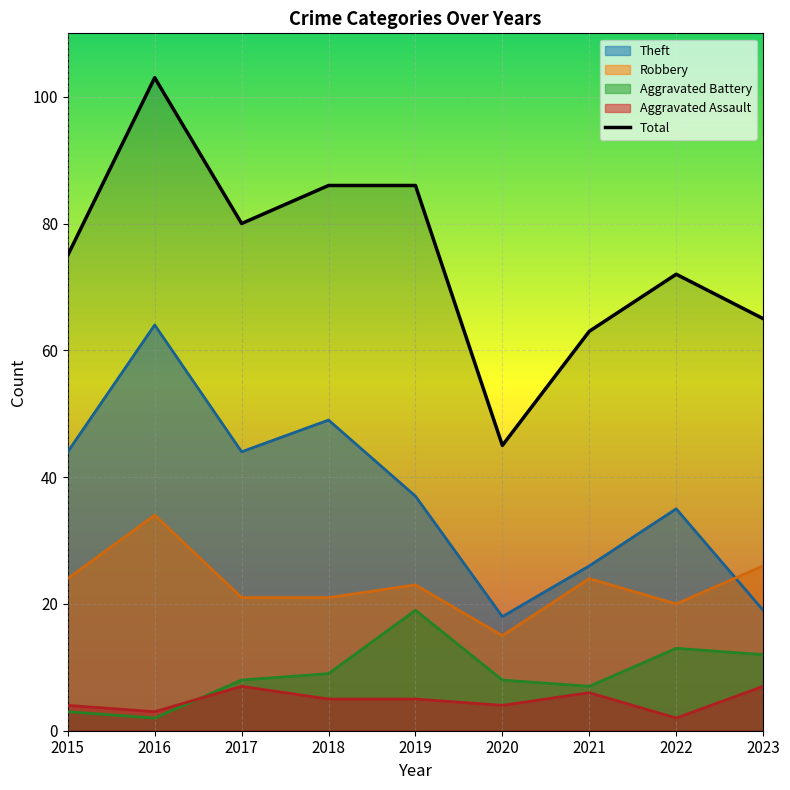

What is the value of the 4th point from the left?

86